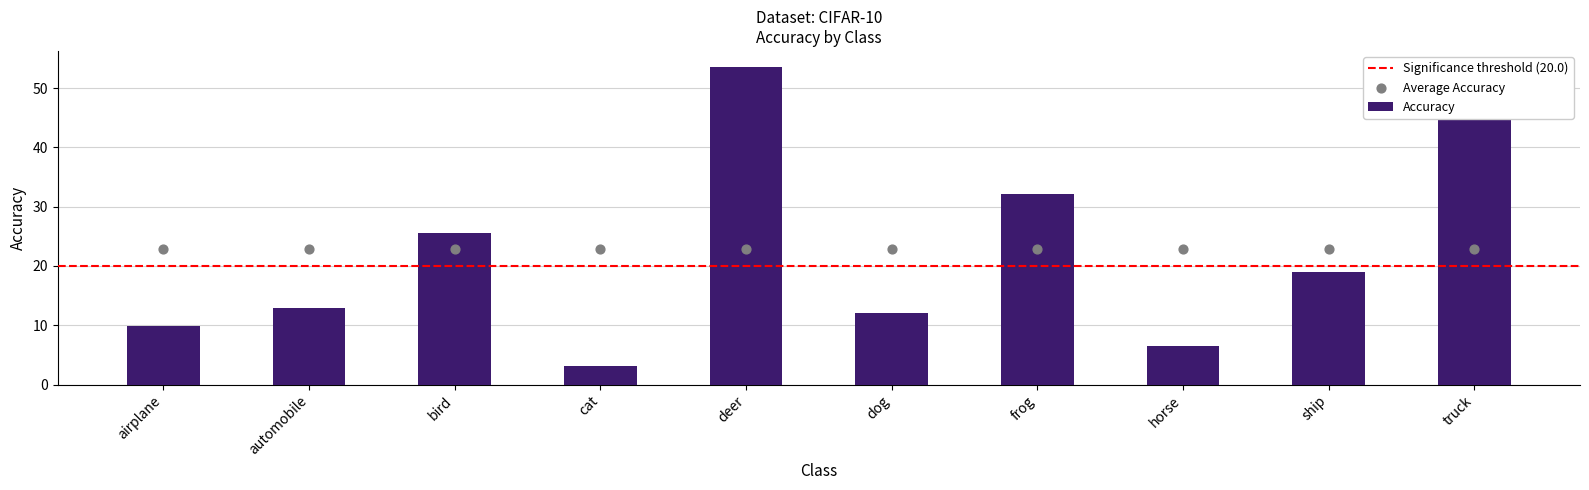

What is the change in value from bird to cat?

-22.5